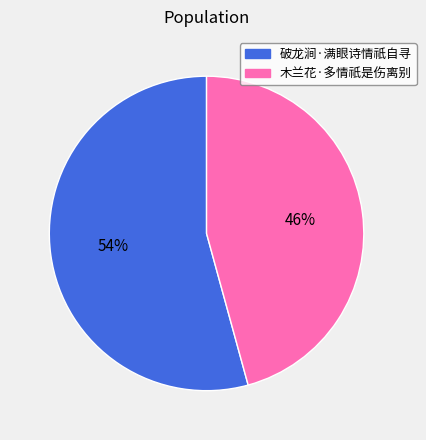

Is it true that 破龙涧·满眼诗情祇自寻 is 44% of the pie?

False